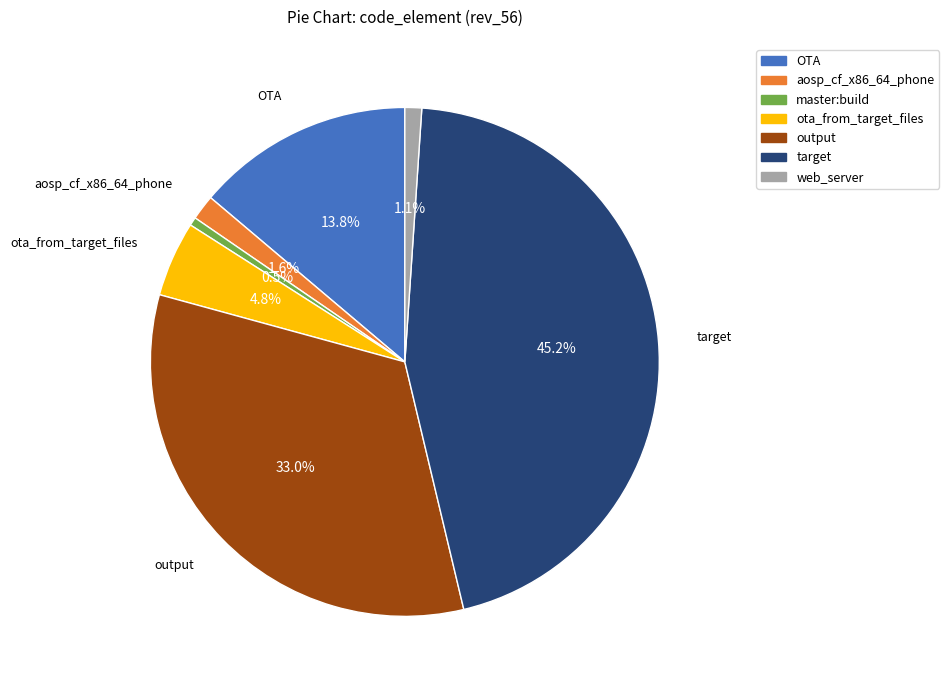

To the nearest percent, what is the difference between the largest and smallest slice percentages?

45%